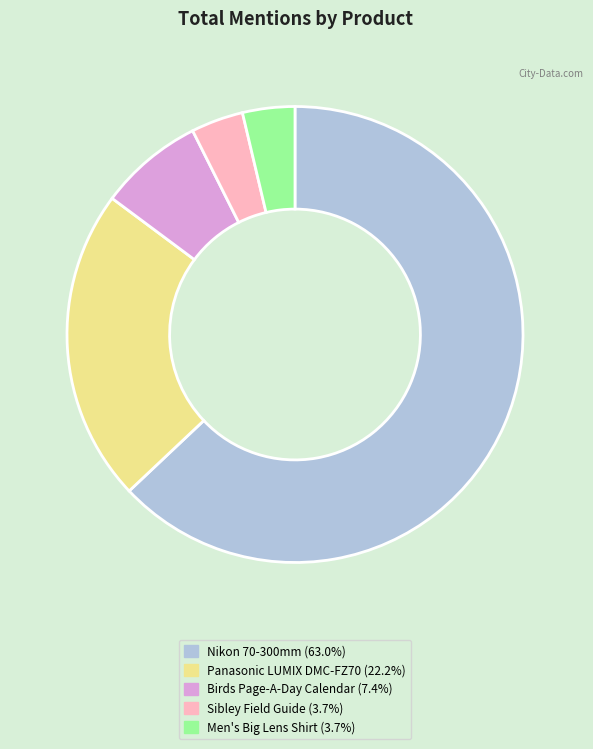

What is the ratio of the value at Nikon 70-300mm (63.0%) to the value at Birds Page-A-Day Calendar (7.4%)?

8.5